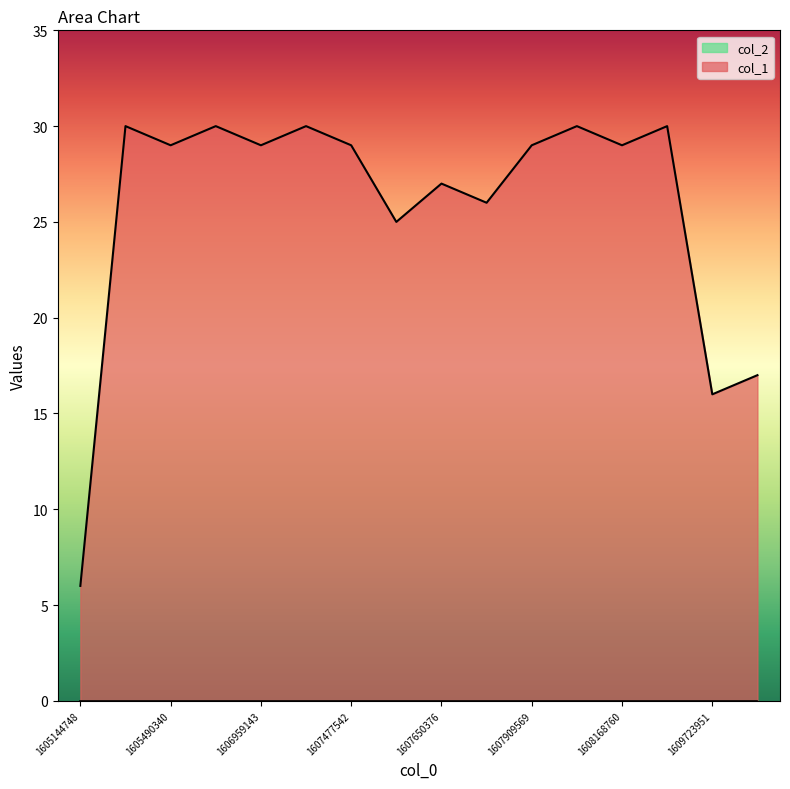

What is the greatest value displayed?

30